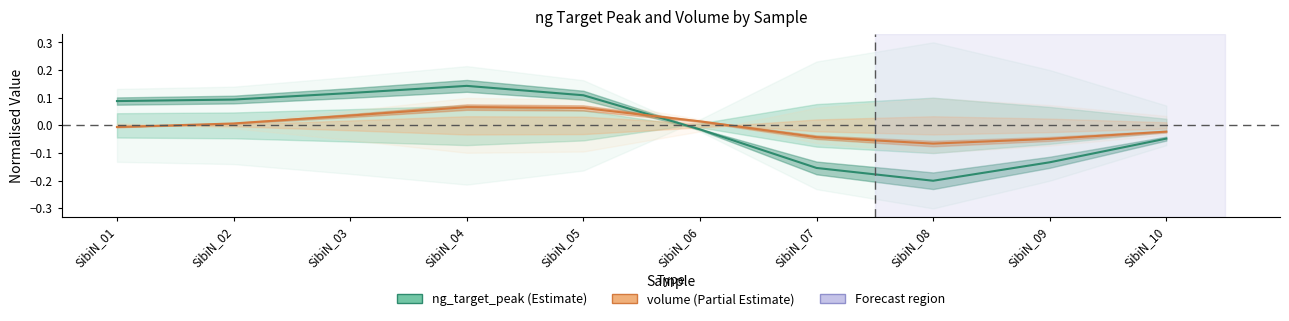

What is the difference between the maximum and second lowest values in the volume series?

0.1